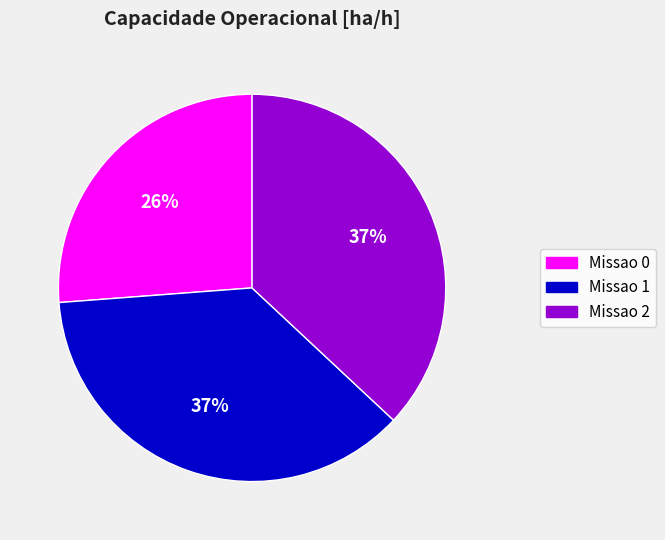

Does any single category account for the majority?

No